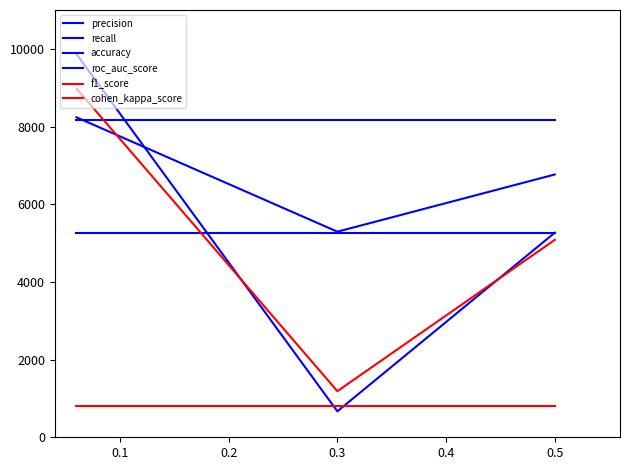

At how many categories does at least one series exceed 5771?

3